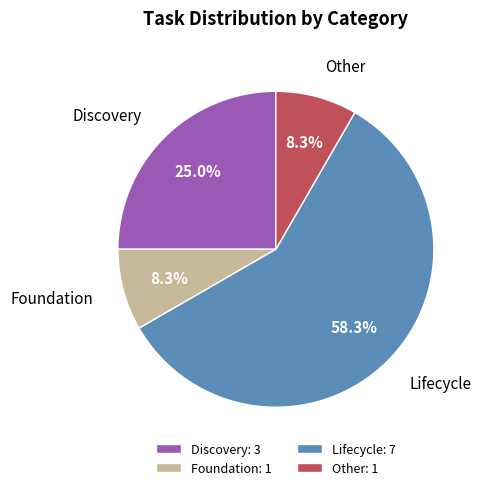

What percentage is NOT represented by Other?

91.7%